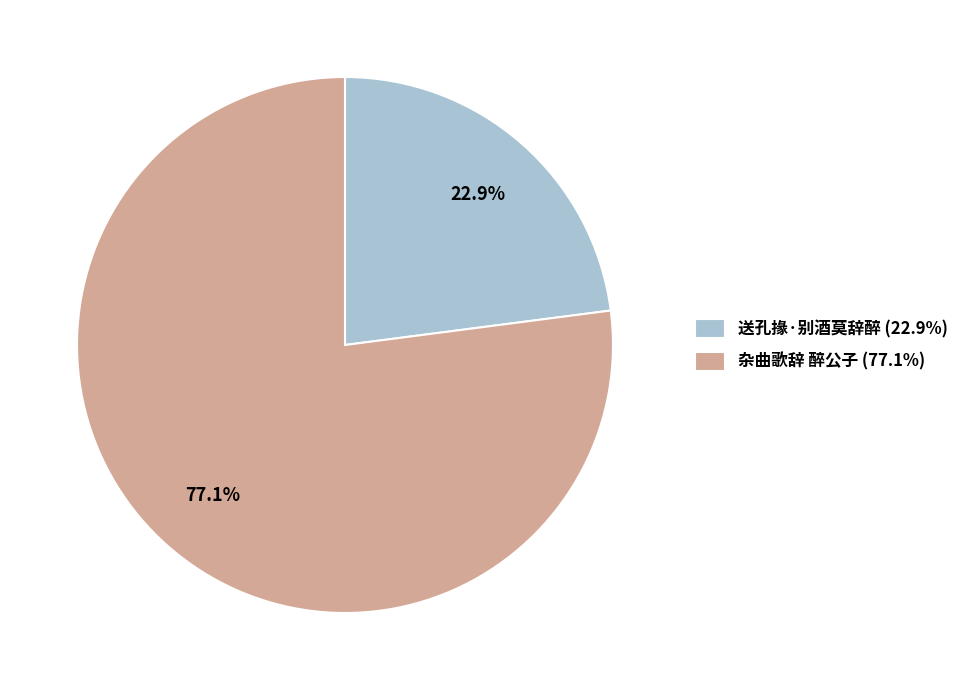

Does any single category account for the majority?

Yes